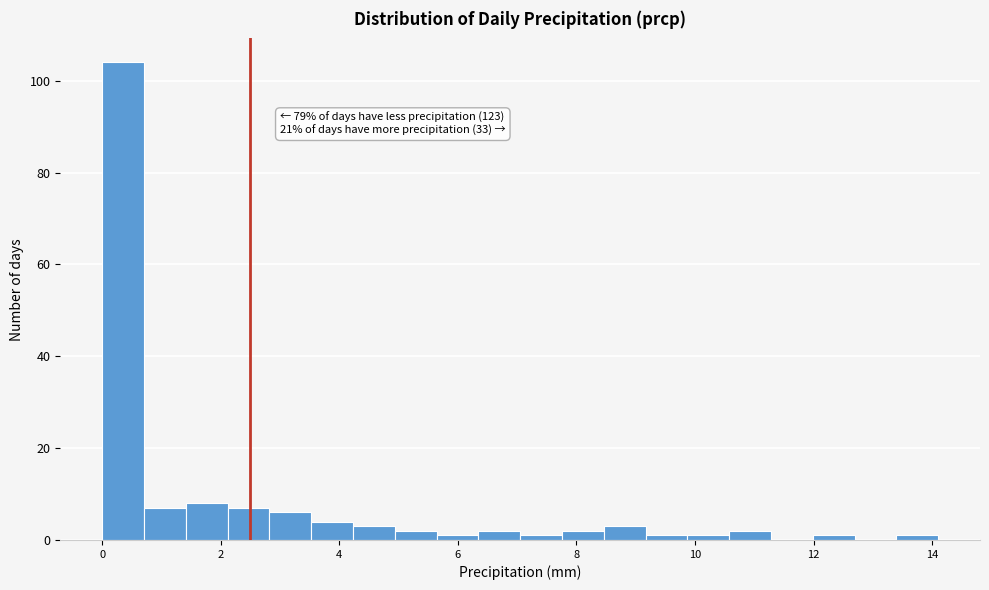

Around what value on the x-axis is the tallest bar? Give the approximate position of its centre, as read against the axis.

0.4